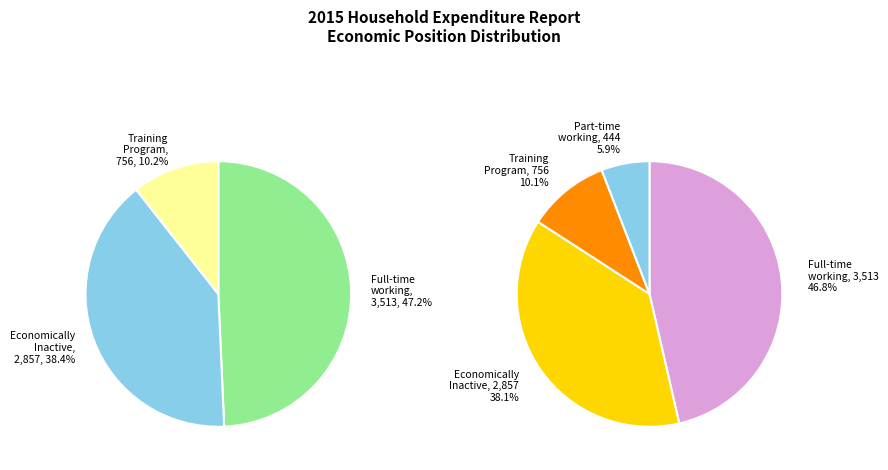

True or false: Apr Income Total accounts for 14% of the total.

False